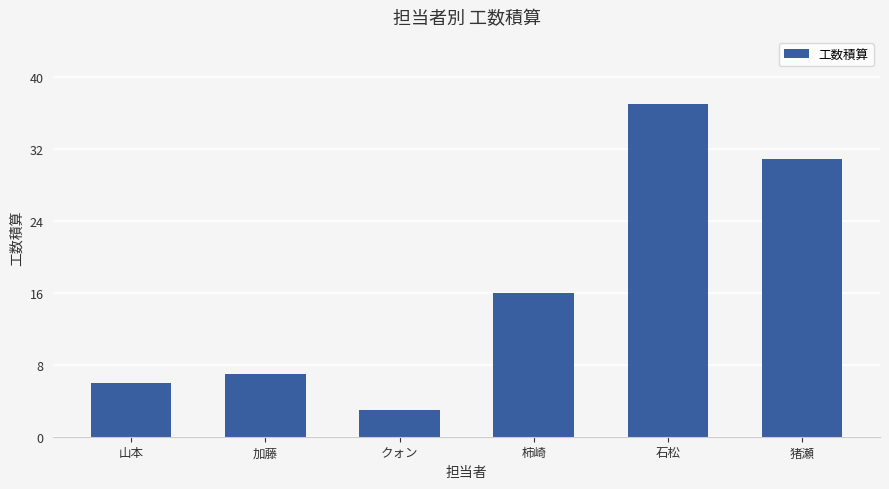

Count the number of data series in this chart.

1